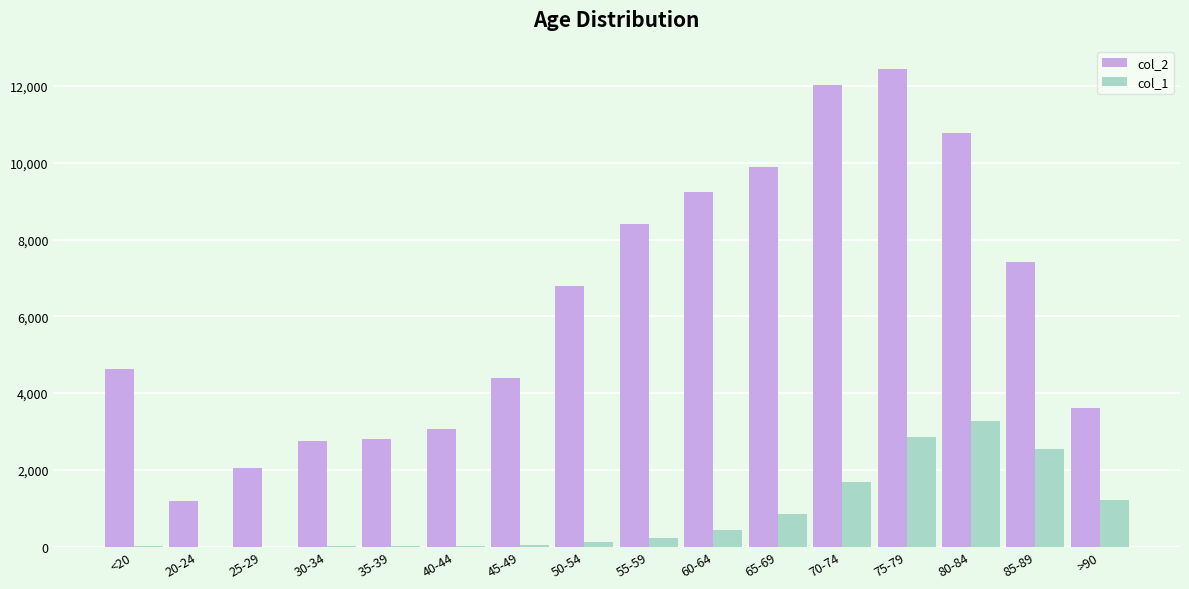

Is the value of col_2 at 35-39 greater than the value of col_1 at 25-29?

Yes